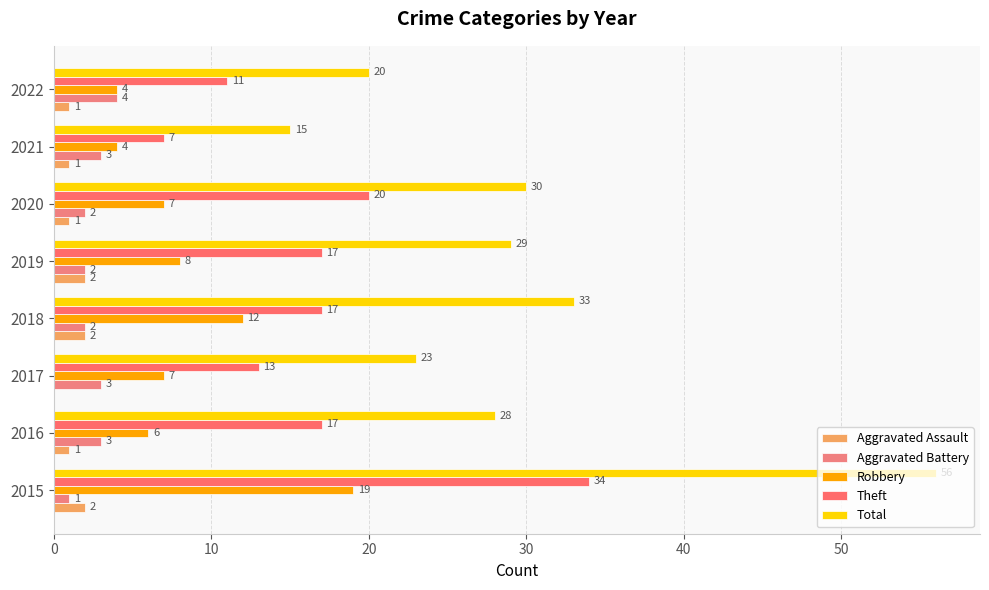

What is the value of the Theft bar at the 5th from the left?

17